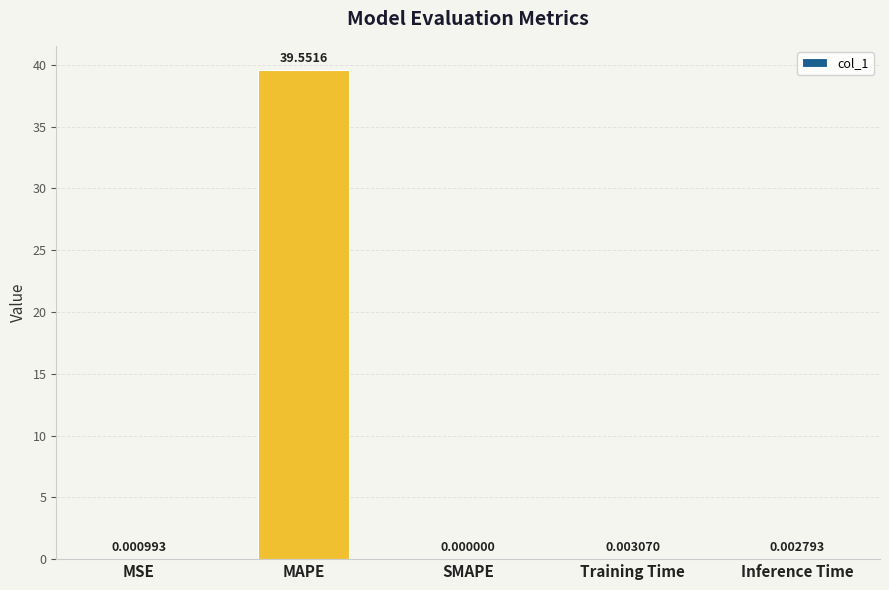

How many values are above zero?

4